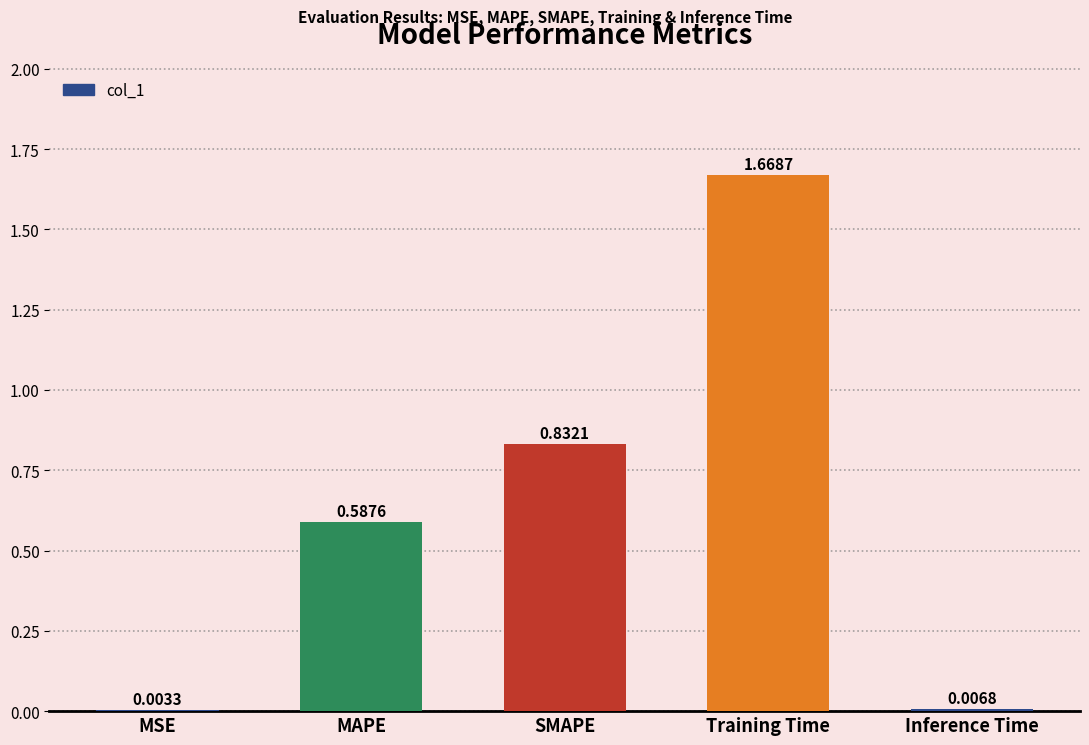

Between MSE and Training Time, which is larger?

Training Time